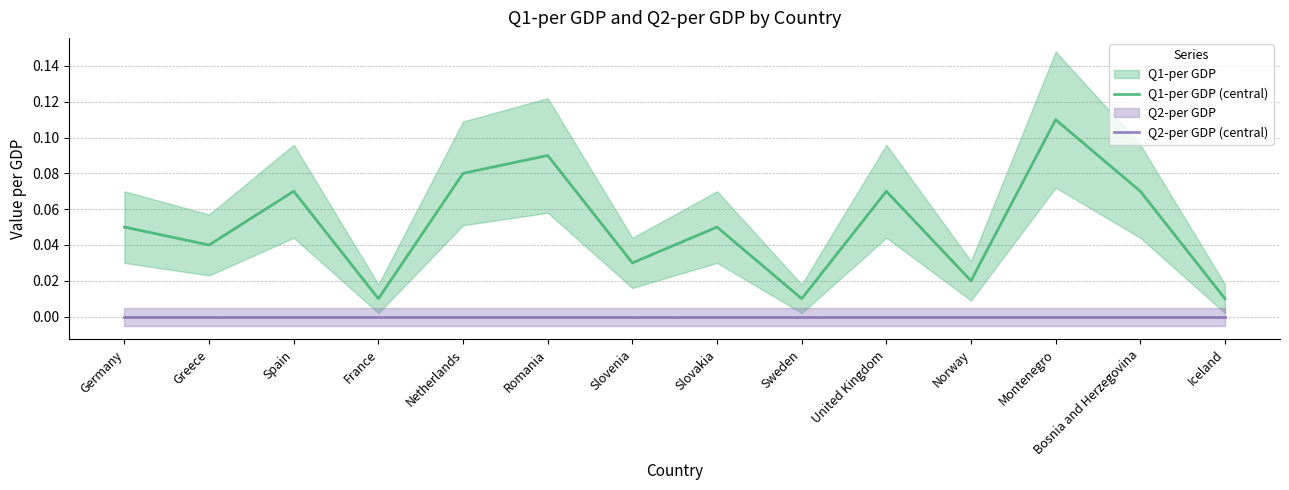

Is it true that Q2-per GDP (central) equals 0.0 at Slovenia?

True